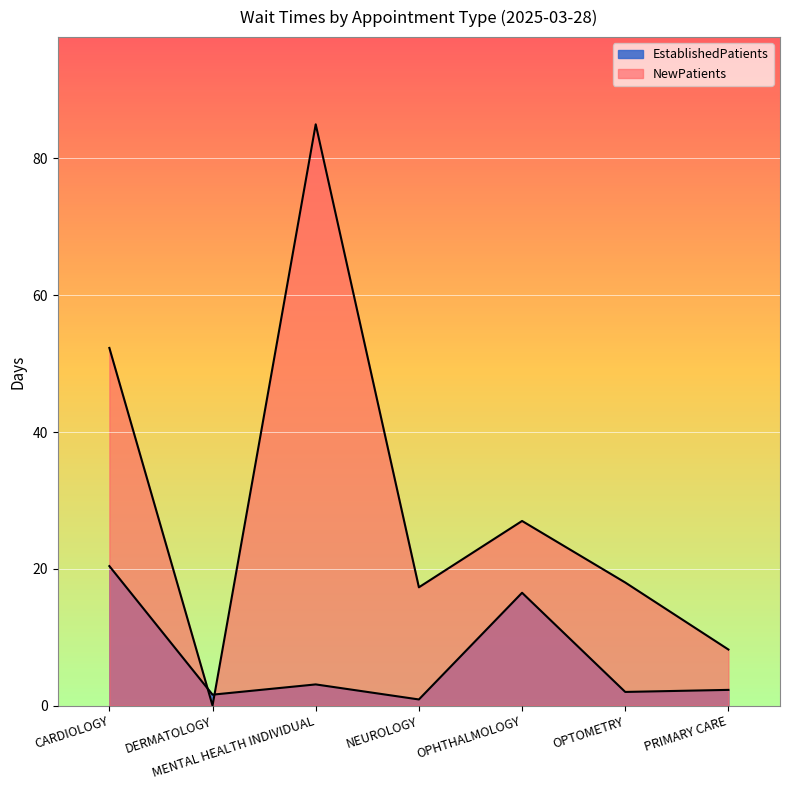

Is it true that NewPatients equals 21.9 at MENTAL HEALTH INDIVIDUAL?

False